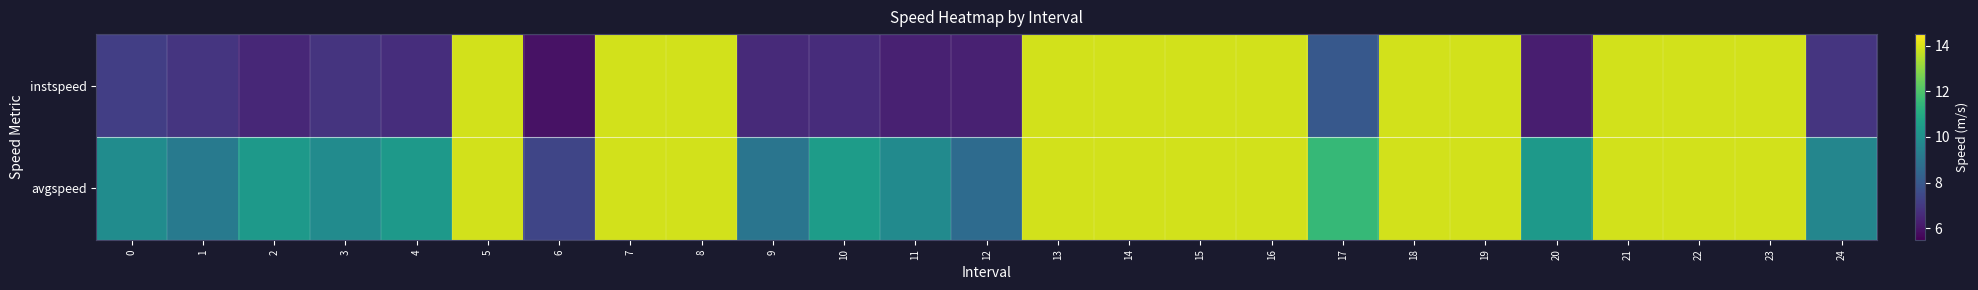

Which series has the largest total across all categories?

avgspeed